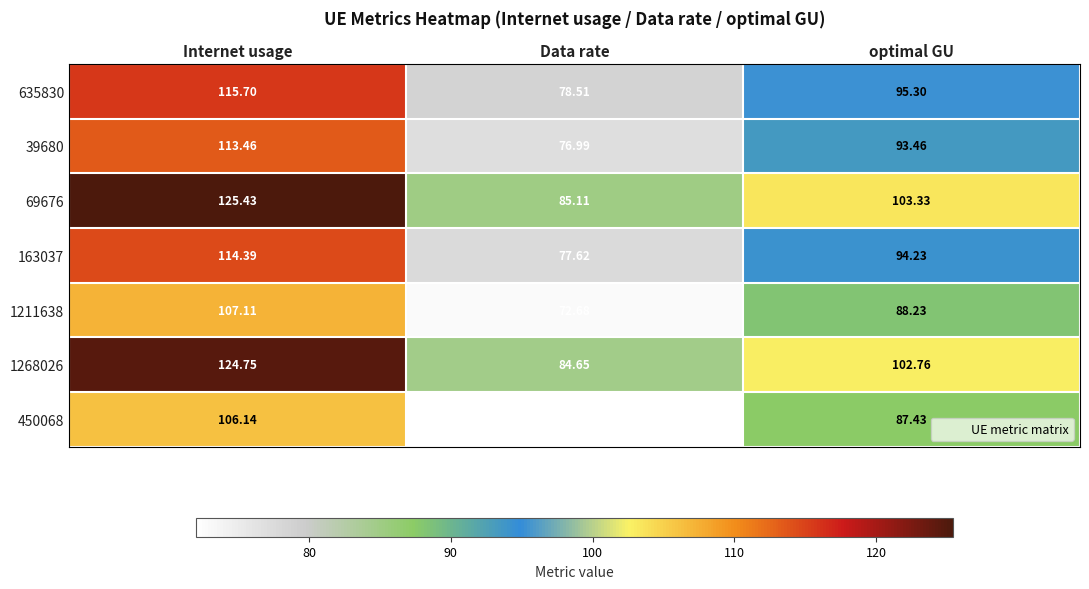

Count the number of categories in the chart.

3